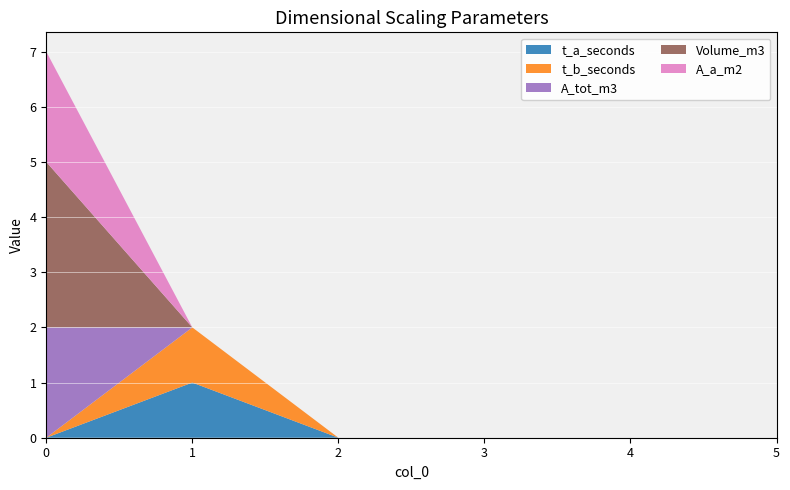

Reading left to right, list all the values displayed in this chart.

t_a_seconds: 0	1	0	0	0	0
t_b_seconds: 0	1	0	0	0	0
A_tot_m3: 2	0	0	0	0	0
Volume_m3: 3	0	0	0	0	0
A_a_m2: 2	0	0	0	0	0